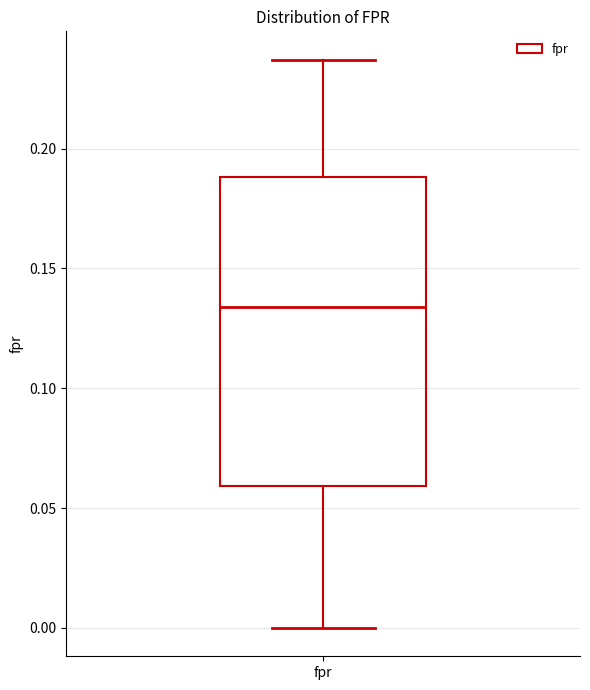

Read this box plot against the y-axis: the position of the median line, the range covered by the box, and the ends of both whiskers. The values are not printed on the chart, so give them approximately, as read against the axis.

median 0.135, box 0.060 to 0.190, whiskers 0.000 to 0.235